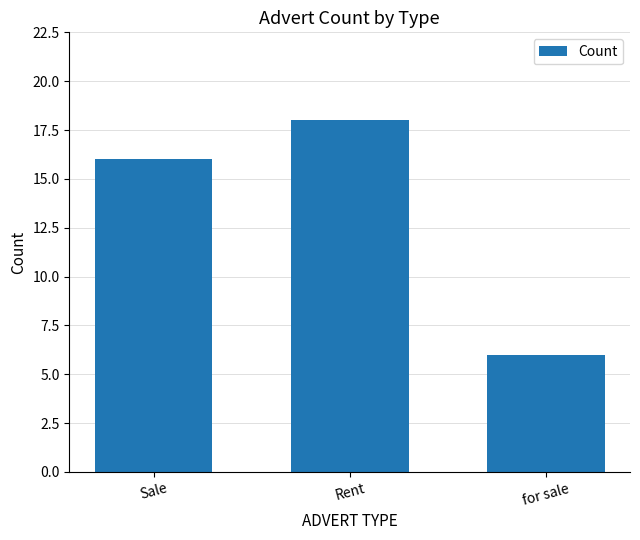

Which has a higher value, for sale or Rent?

Rent